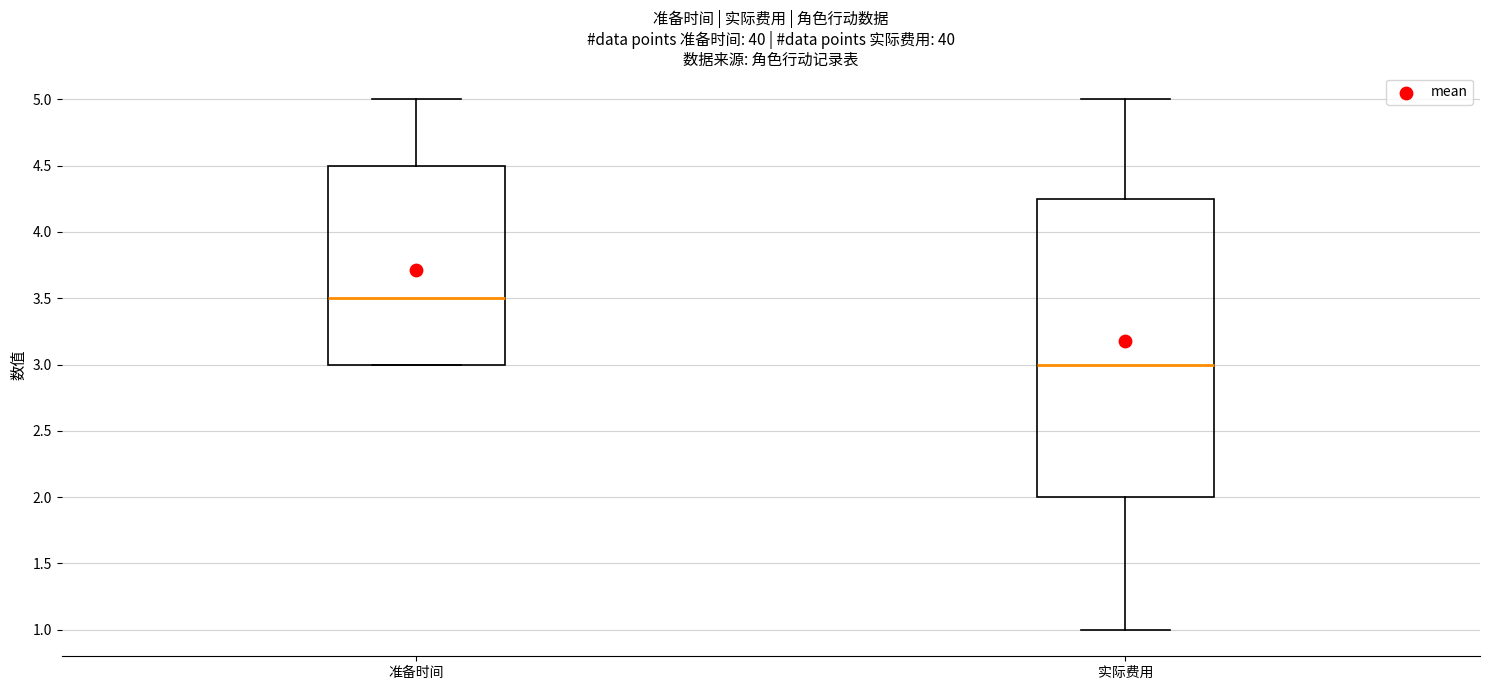

Which box has the highest median line?

准备时间